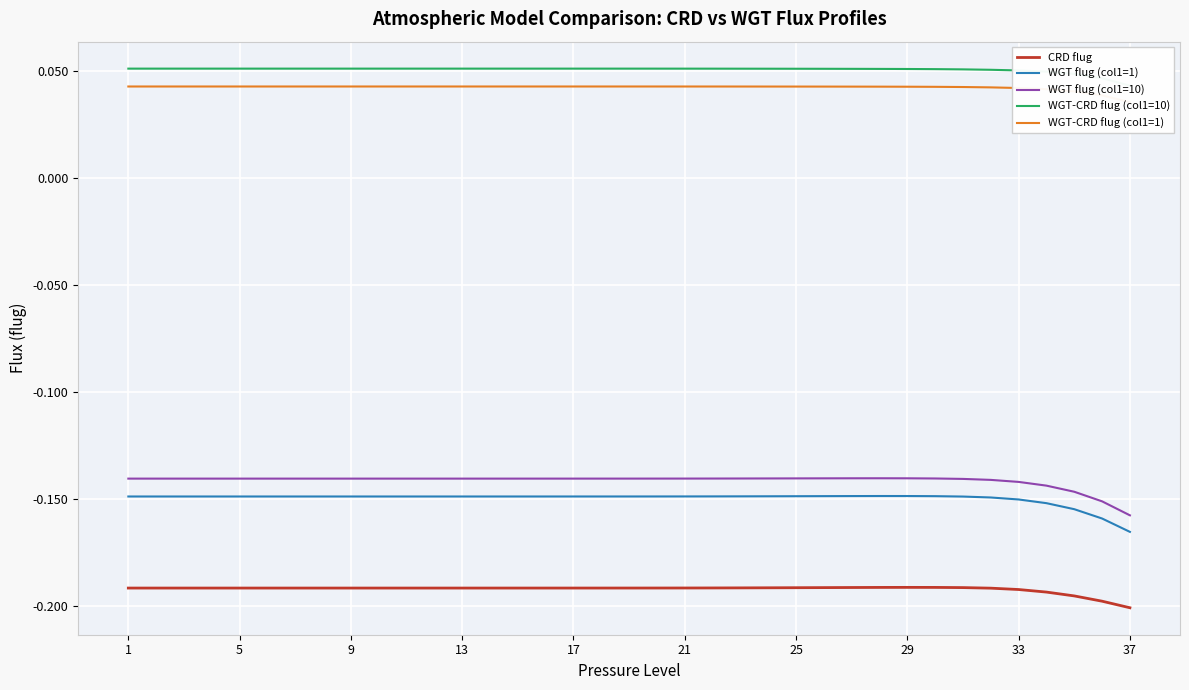

Where is the first local maximum for WGT-CRD flug (col1=10)?

14